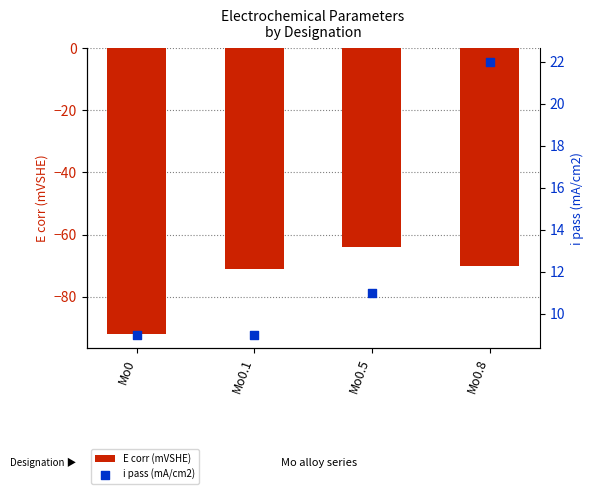

What is the total value across all series at Mo0?

-83